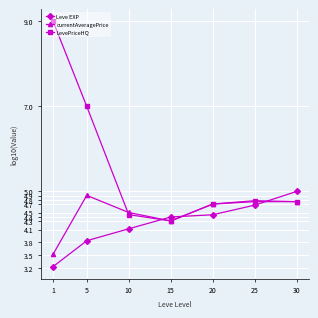

At how many categories does at least one series exceed 4?

7